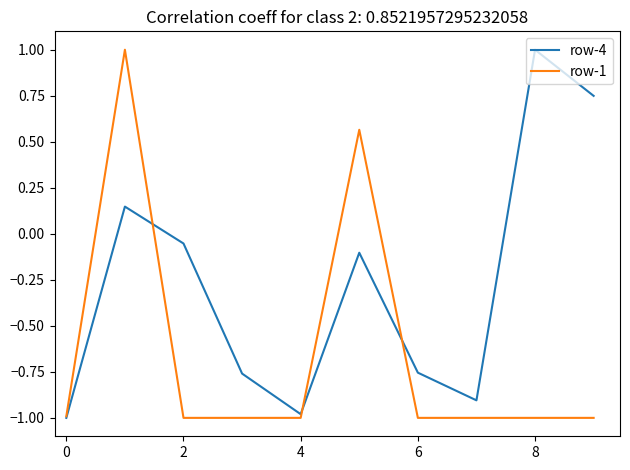

Which series has the largest total across all categories?

row-4